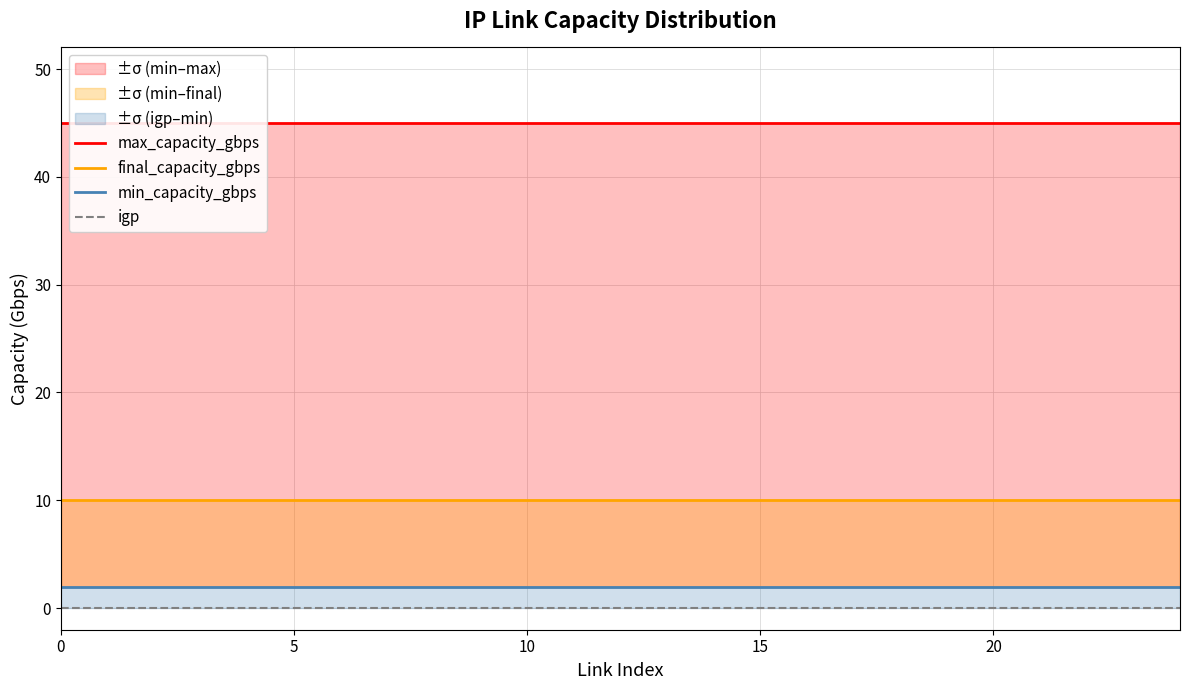

Is the value of min_capacity_gbps at 7 greater than the value of final_capacity_gbps at 24?

No